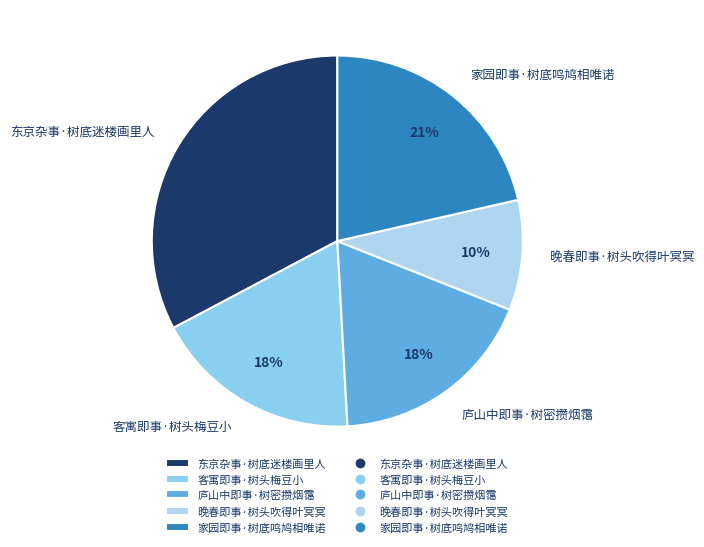

Do 客寓即事·树头梅豆小 and 晚春即事·树头吹得叶冥冥 together represent more than half of the pie?

No